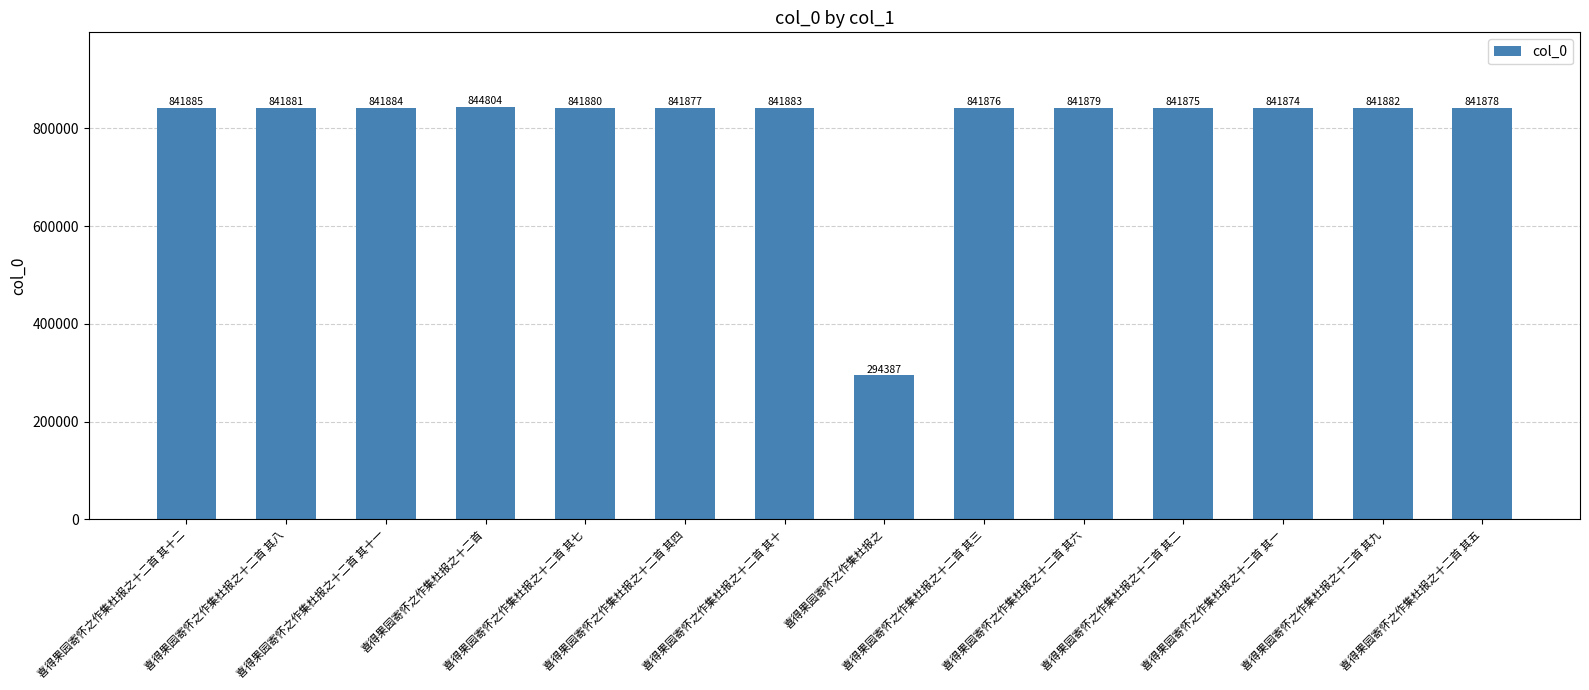

How many values are below 841880?

7